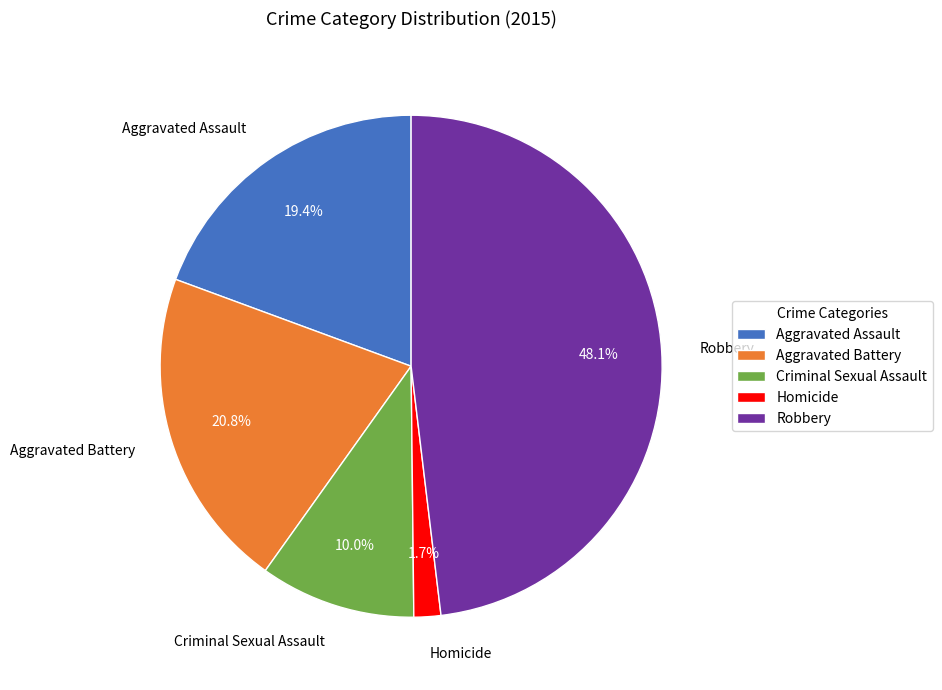

Is it true that Criminal Sexual Assault is 20% of the pie?

False